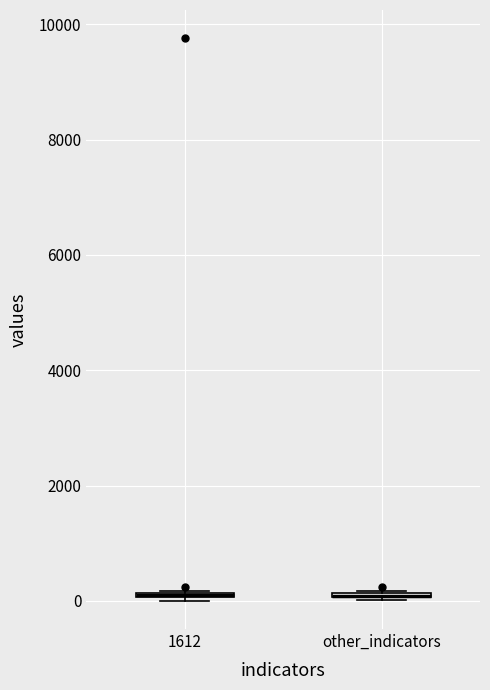

Where is the upper edge of the box for other_indicators on the y-axis? The values are not printed on the chart, so give them approximately, as read against the axis.

200